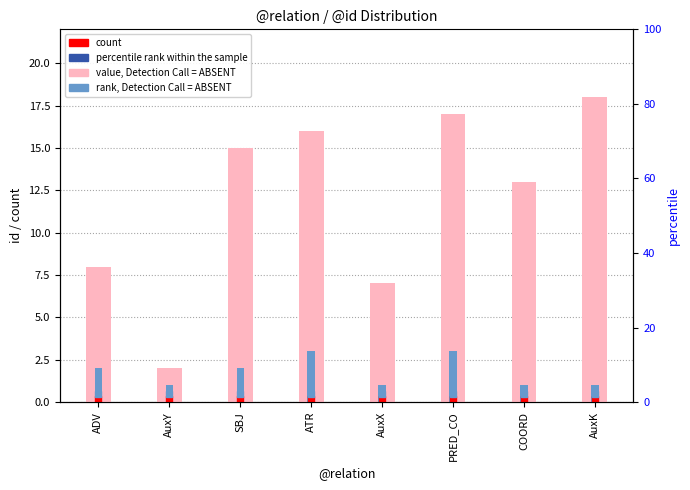

Count the rank, Detection Call = ABSENT values in the range 1 to 3.

8